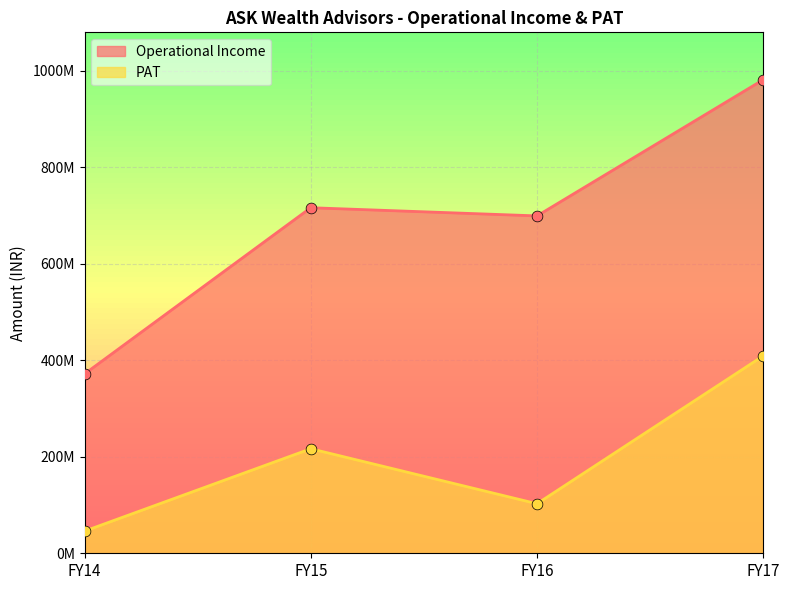

Which series has the widest spread of Y values?

Operational Income